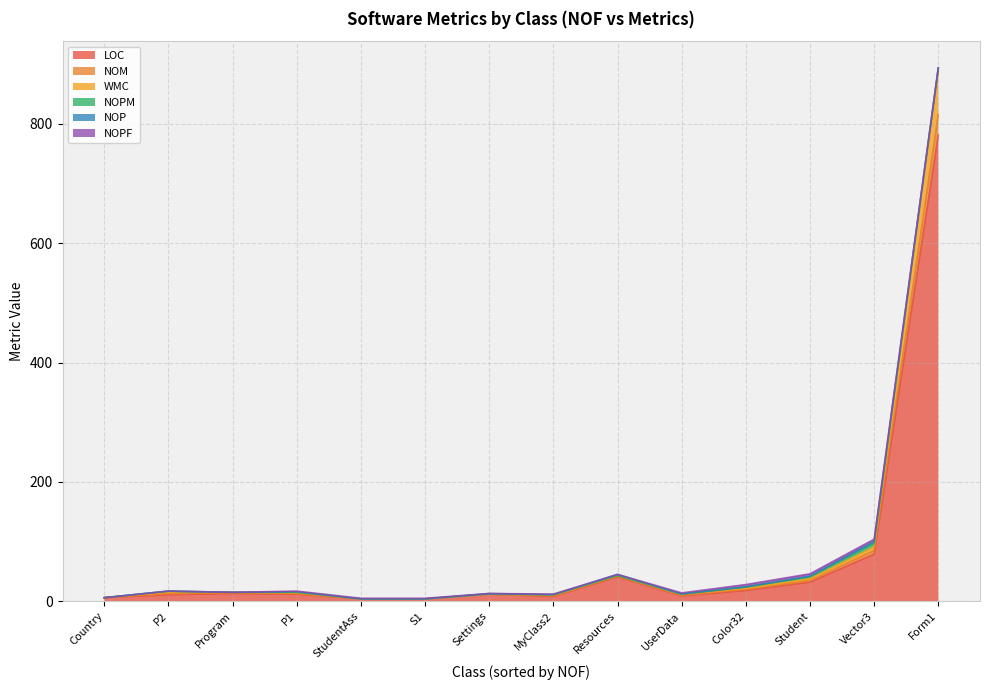

Between MyClass2 and UserData, which series saw the biggest shift?

LOC